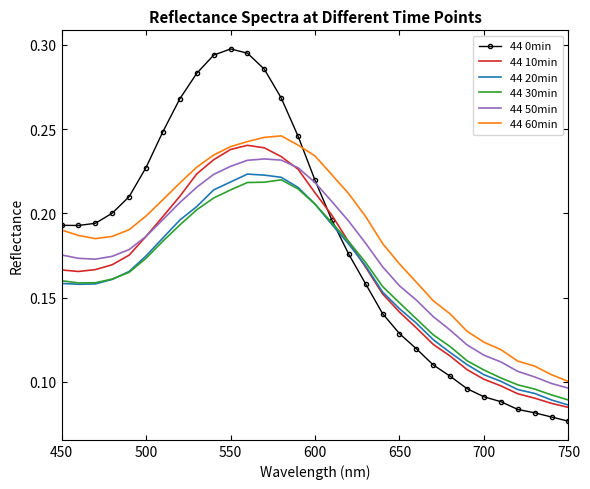

Which series has the largest range (max minus min)?

44 0min